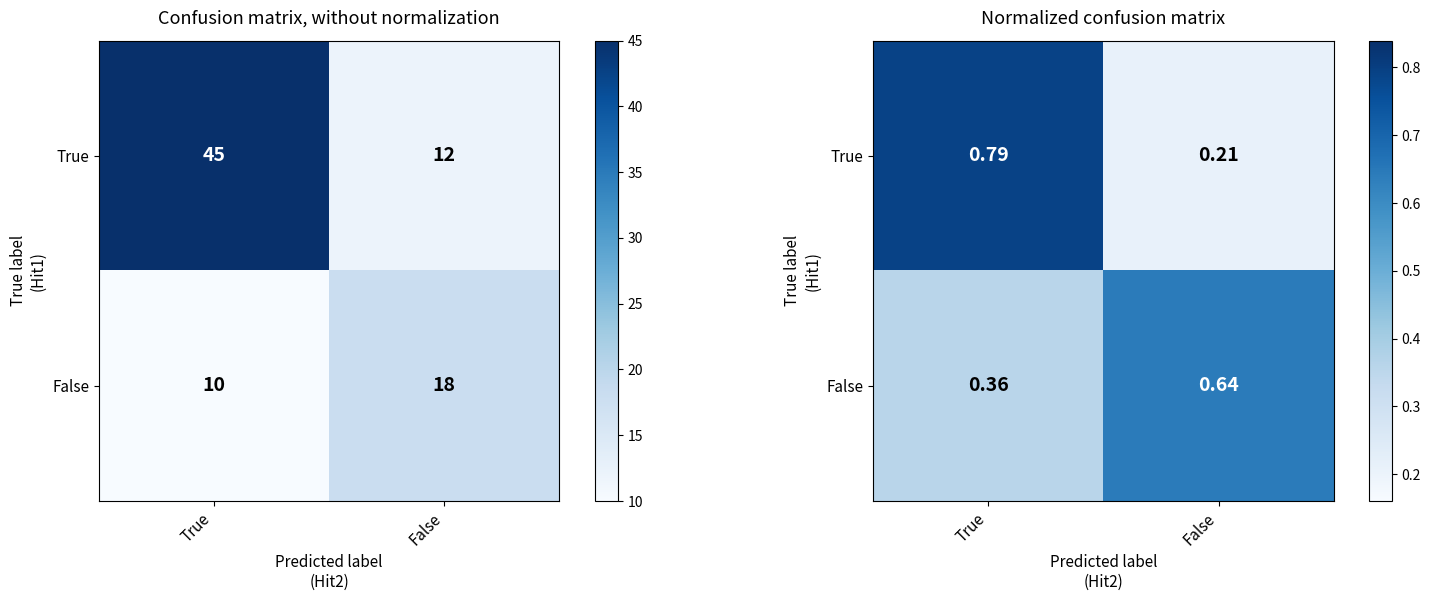

List the labels in order of True value, largest first.

True, False